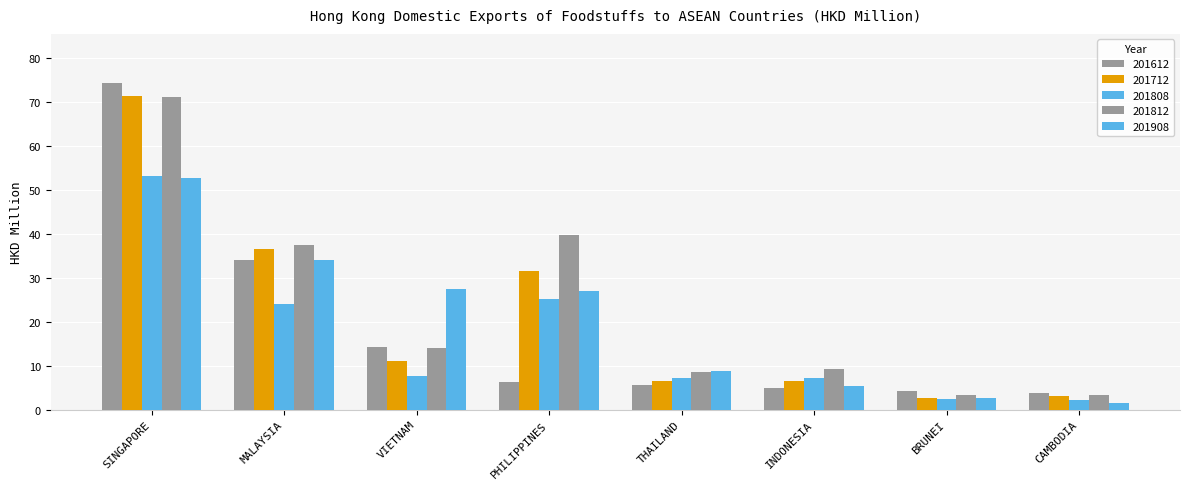

Reading left to right, extract all data points from this chart.

201612: SINGAPORE=74.4	MALAYSIA=34.1	VIETNAM=14.2	PHILIPPINES=6.4	THAILAND=5.5	INDONESIA=5.0	BRUNEI=4.2	CAMBODIA=3.7
201712: SINGAPORE=71.5	MALAYSIA=36.6	VIETNAM=11.1	PHILIPPINES=31.5	THAILAND=6.6	INDONESIA=6.6	BRUNEI=2.7	CAMBODIA=3.1
201808: SINGAPORE=53.3	MALAYSIA=24.1	VIETNAM=7.6	PHILIPPINES=25.1	THAILAND=7.3	INDONESIA=7.2	BRUNEI=2.5	CAMBODIA=2.2
201812: SINGAPORE=71.3	MALAYSIA=37.4	VIETNAM=13.9	PHILIPPINES=39.8	THAILAND=8.6	INDONESIA=9.3	BRUNEI=3.2	CAMBODIA=3.3
201908: SINGAPORE=52.7	MALAYSIA=34.2	VIETNAM=27.5	PHILIPPINES=26.9	THAILAND=8.7	INDONESIA=5.4	BRUNEI=2.6	CAMBODIA=1.6